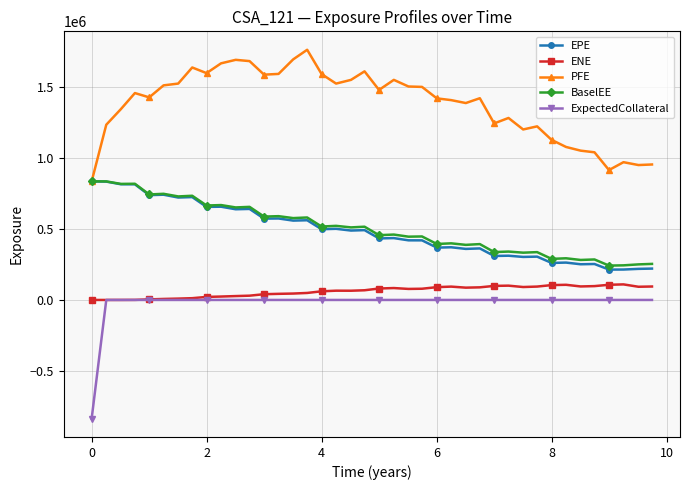

What is the smallest value displayed?

-836278.0